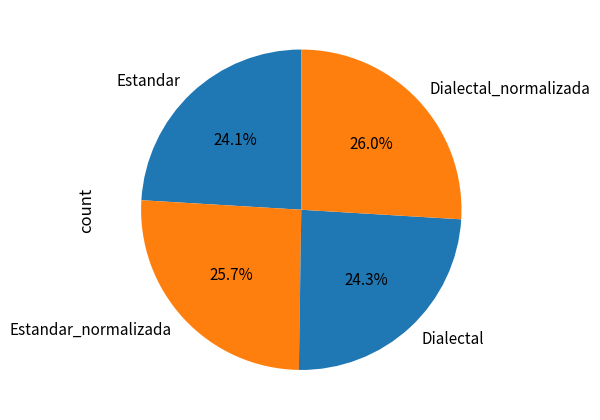

Between Estandar_normalizada and Estandar, which is larger?

Estandar_normalizada